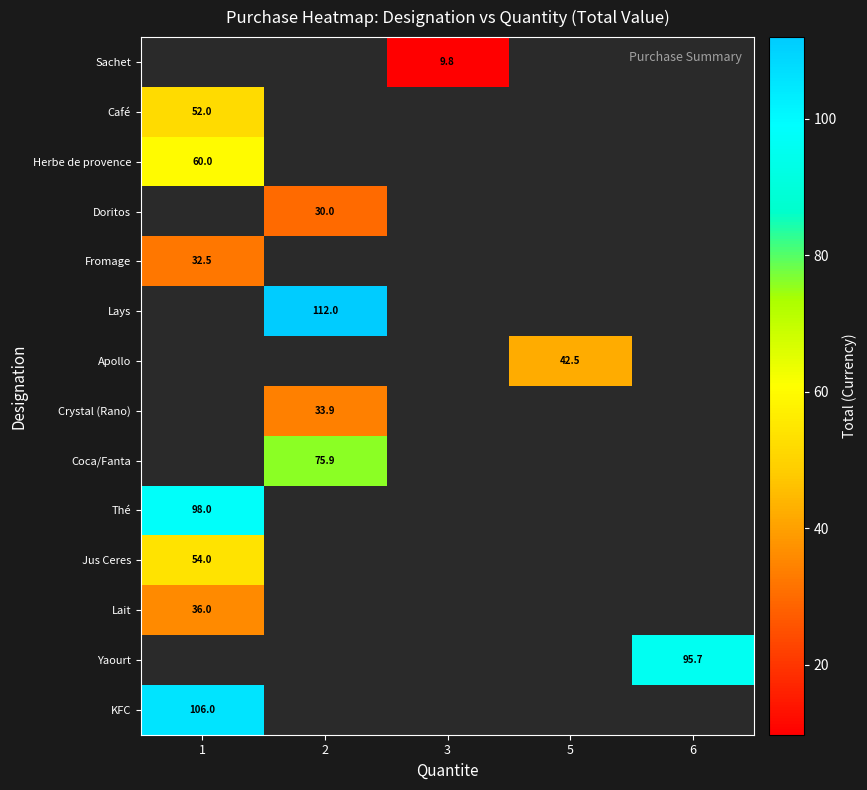

At which label is row_2 closest to 60?

1